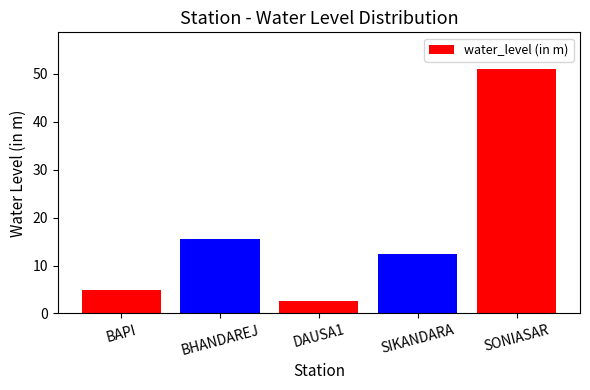

List the labels in order of value, smallest first.

DAUSA1, BAPI, SIKANDARA, BHANDAREJ, SONIASAR